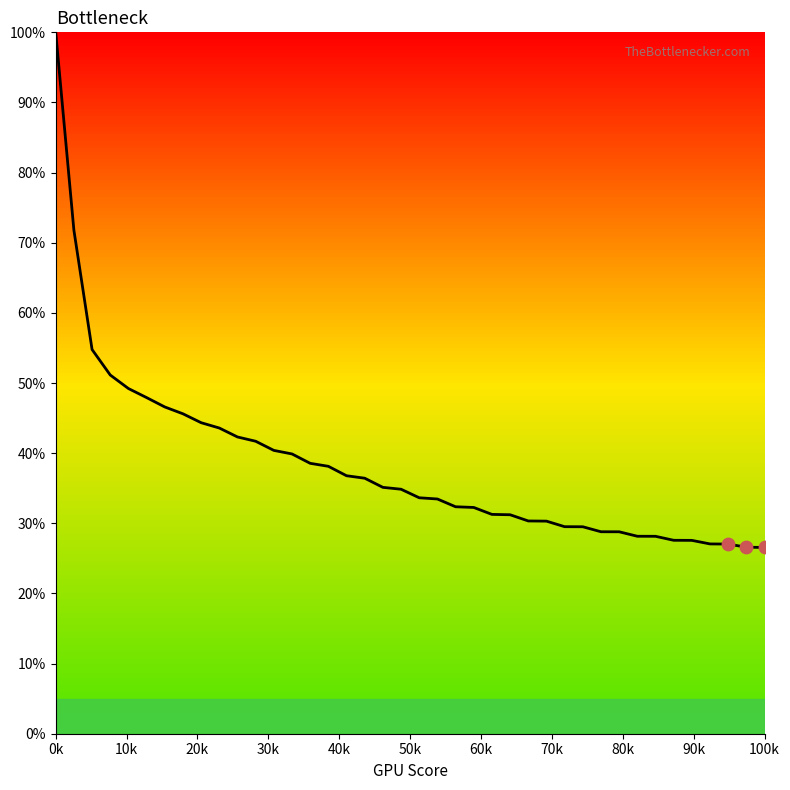

What is the smallest value displayed?

26.6